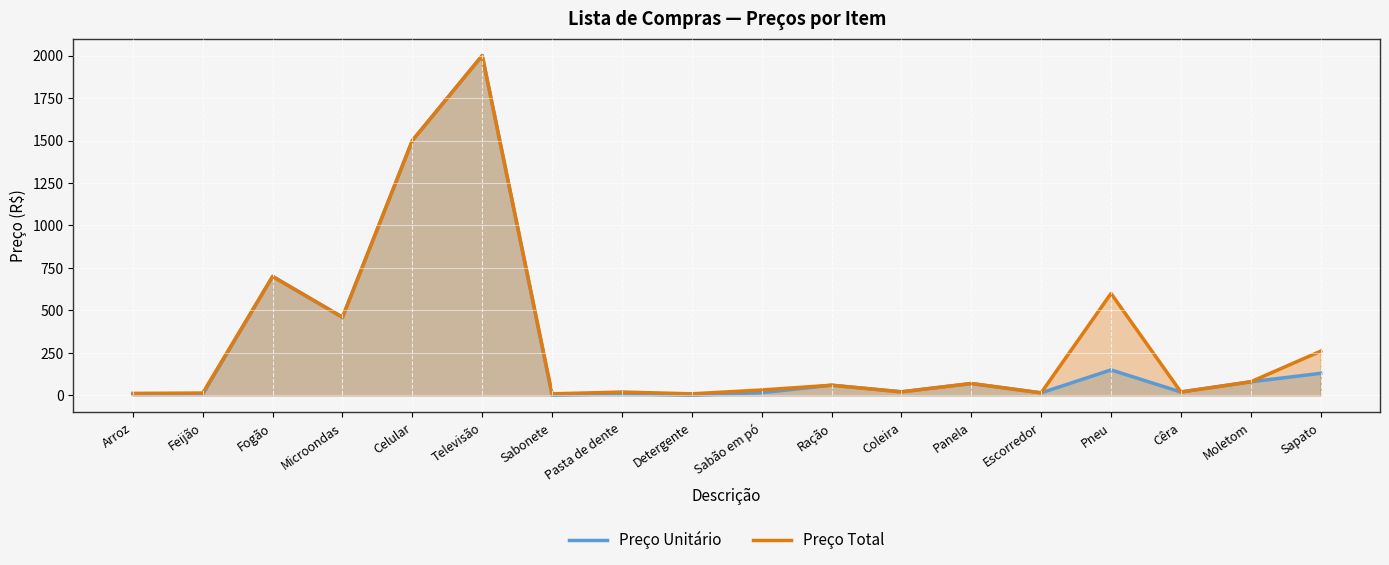

What is the sum of all Preço Total values?

5882.1